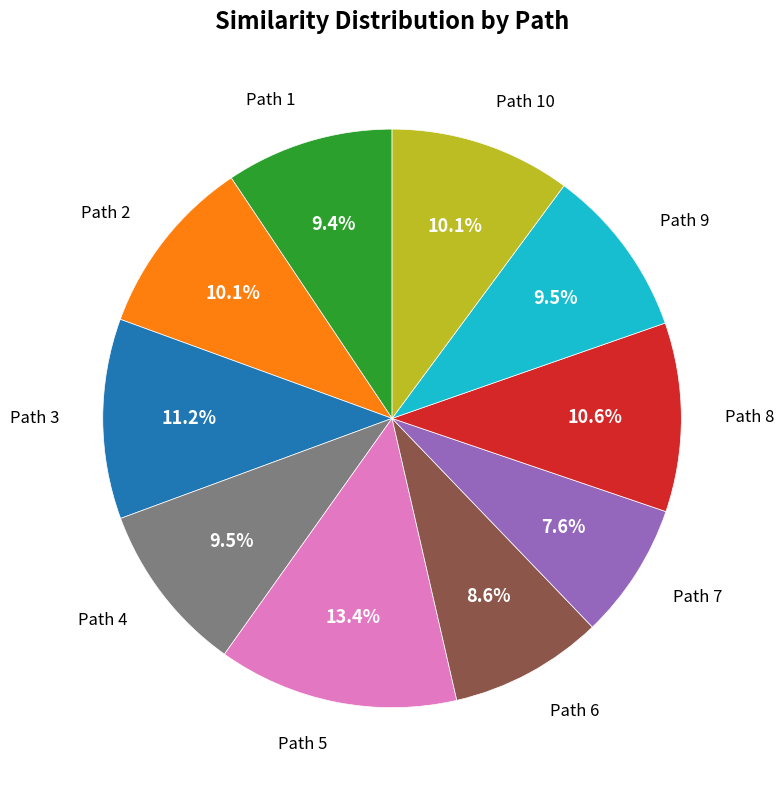

Does any single category account for the majority?

No